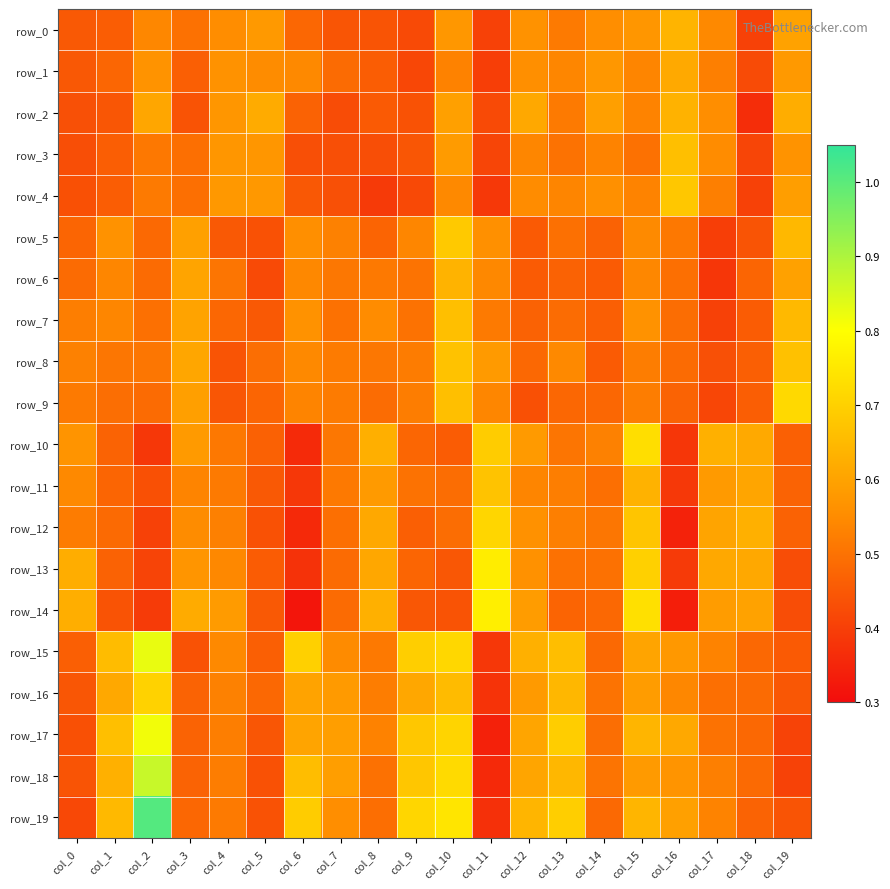

What is the difference between the maximum and minimum values in the row_10 series?

0.4